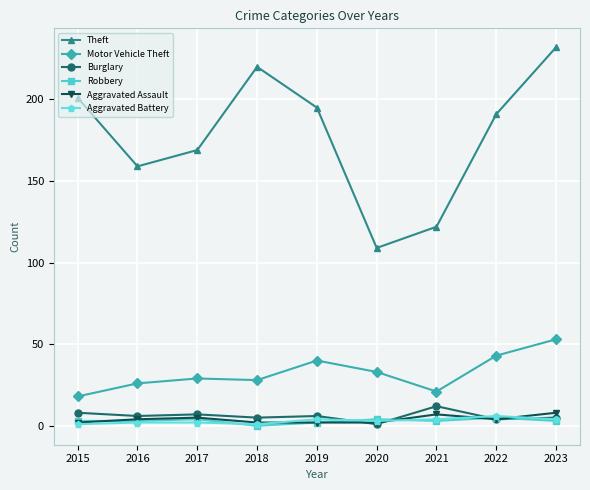

What is the maximum value shown in the chart?

232